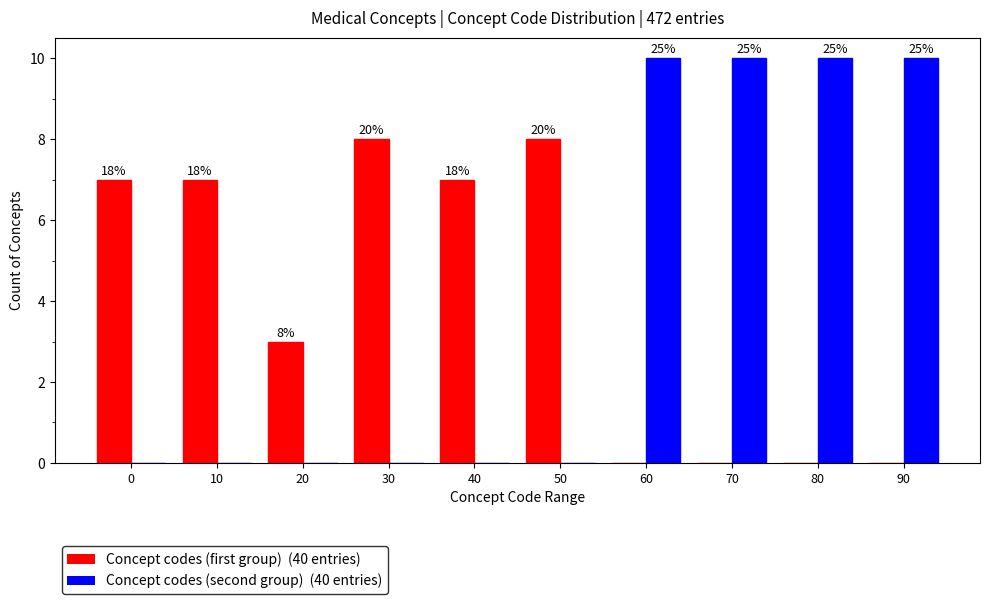

Does the chart contain stacked bars?

No